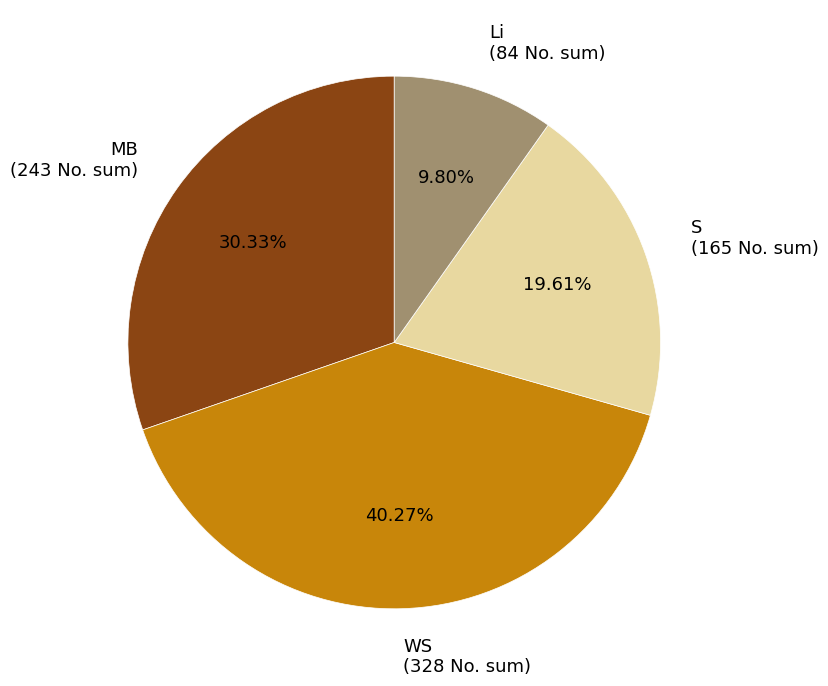

Do Li (84 No. sum) and MB (243 No. sum) together represent more than half of the pie?

No